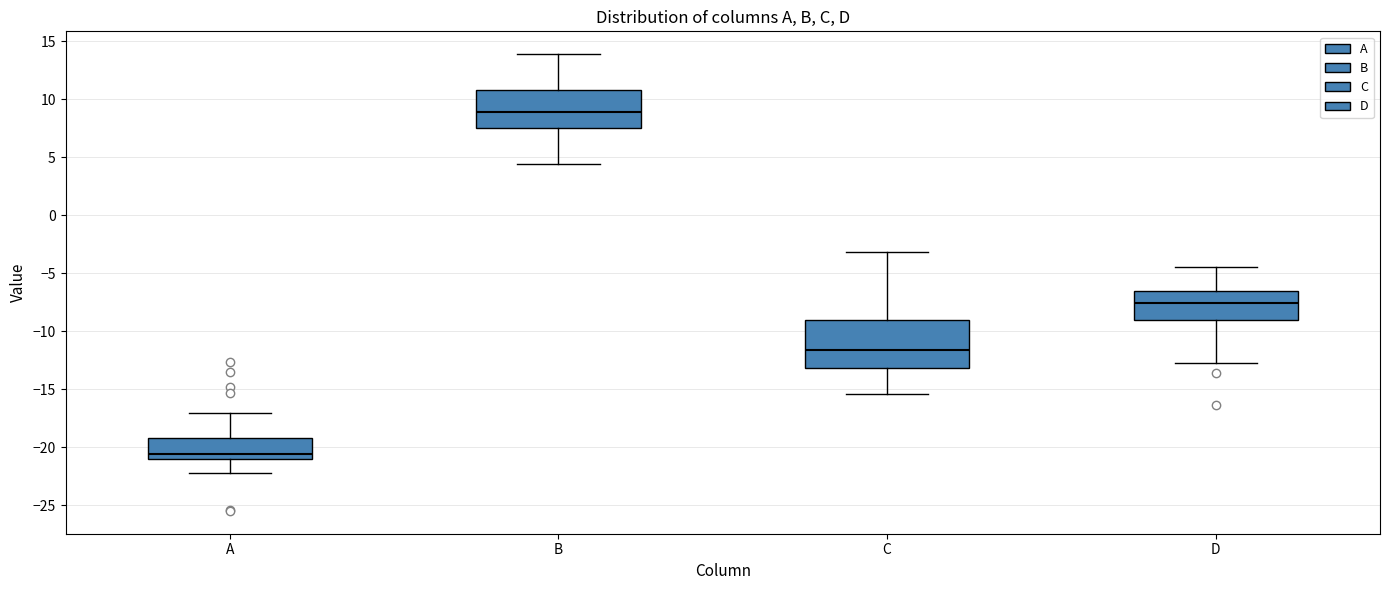

Reading left to right, transcribe this box plot: for each box, give where its median line is, the range the box spans, and where its two whiskers end, as read against the y-axis. The values are not printed on the chart, so give them approximately, as read against the axis.

A: median -20.5, box -21.0 to -19.0, whiskers -22.0 to -17.0
B: median 9.0, box 7.5 to 11.0, whiskers 4.5 to 14.0
C: median -11.5, box -13.0 to -9.0, whiskers -15.5 to -3.0
D: median -7.5, box -9.0 to -6.5, whiskers -12.5 to -4.5